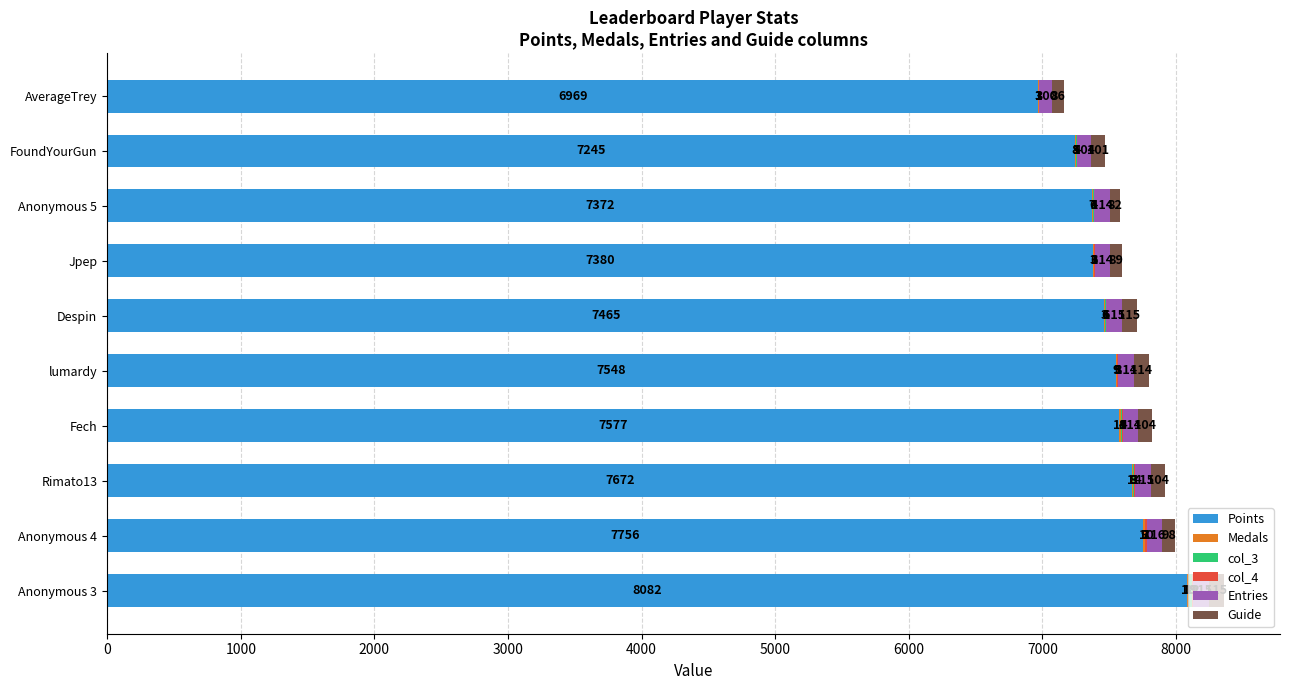

How many data points does each series have?

10